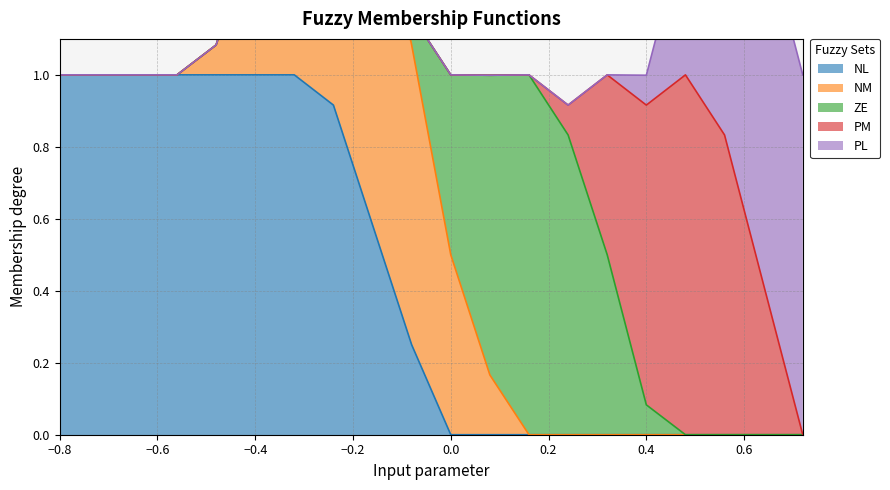

What is the difference between the maximum and minimum values in the PL series?

1.0